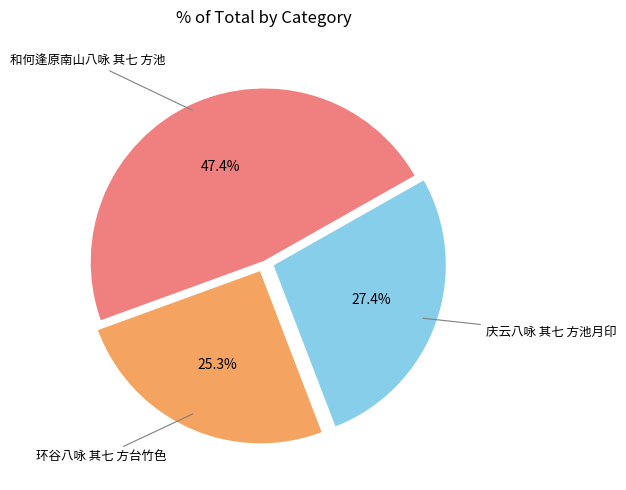

Which has a higher value, 庆云八咏 其七 方池月印 or 环谷八咏 其七 方台竹色?

庆云八咏 其七 方池月印